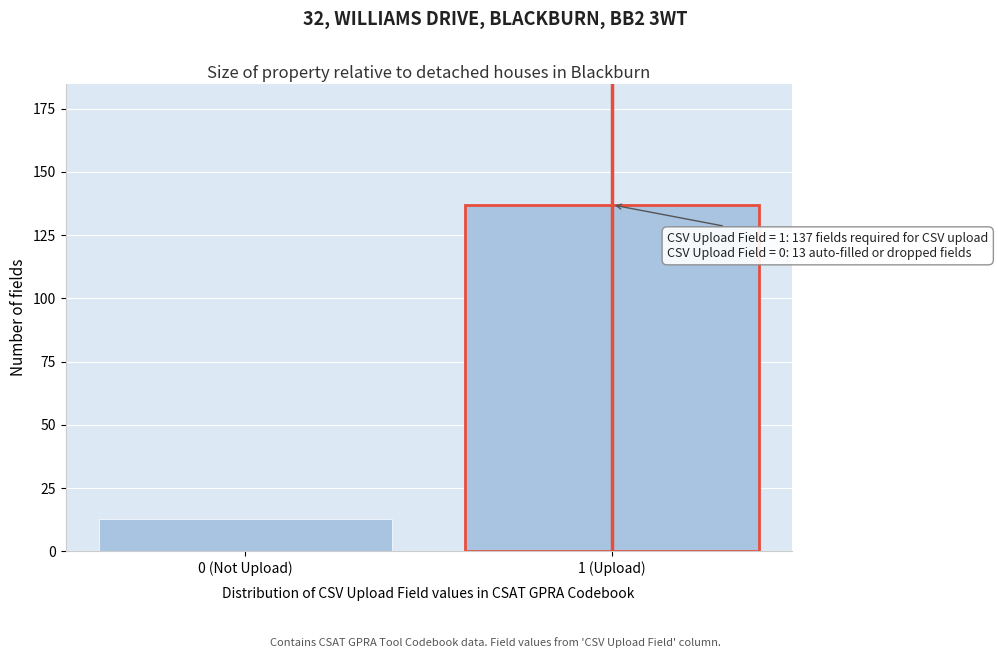

Reading left to right, transcribe all the data shown in this chart.

13	137